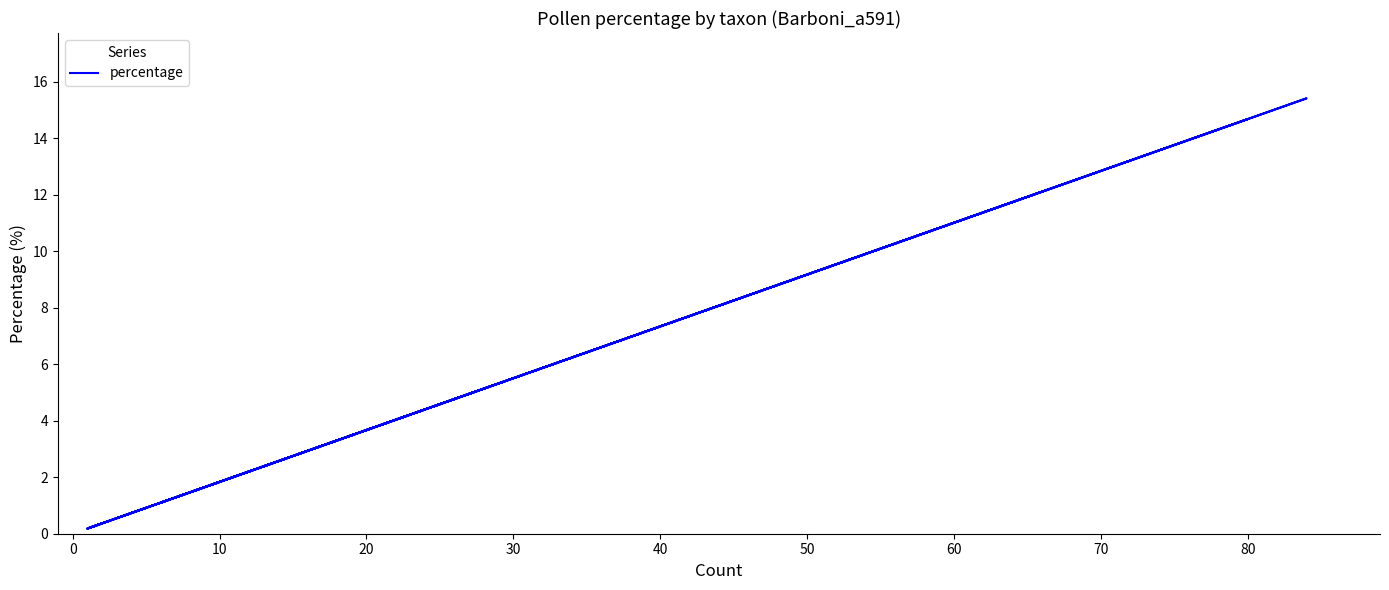

What is the value of the 17th point from the left?

8.1